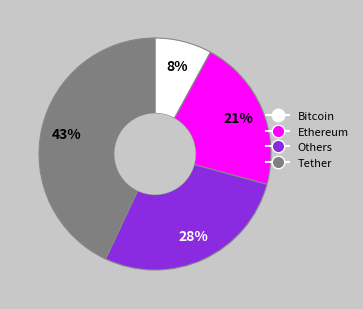

Does any single category account for the majority?

No